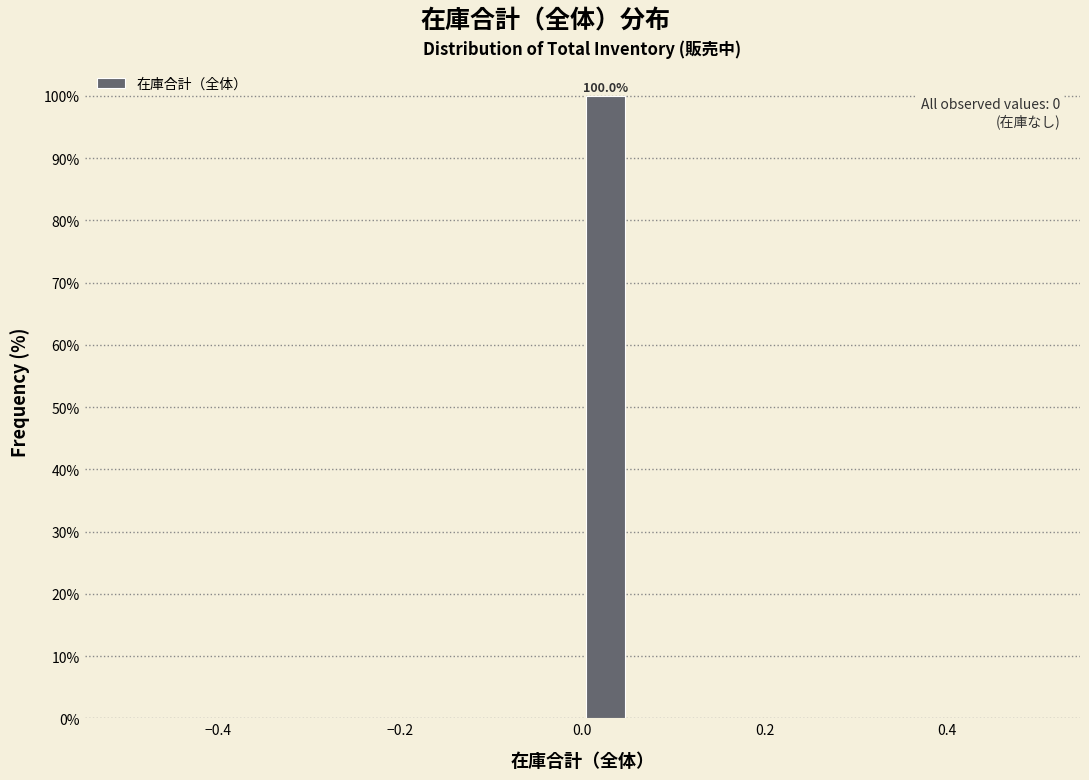

Around what value on the x-axis is the tallest bar? Give the approximate position of its centre, as read against the axis.

0.02